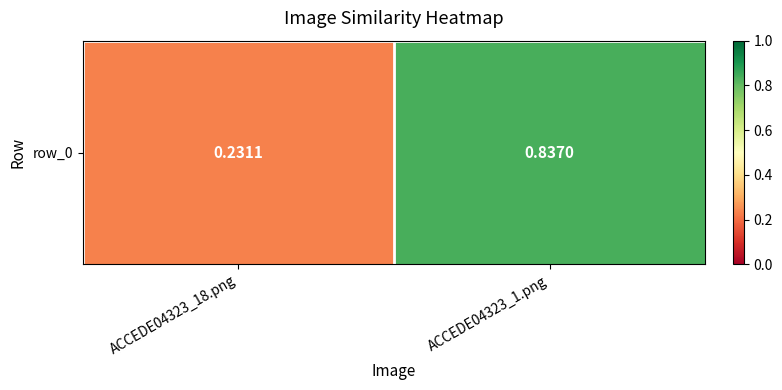

Count the number of data series in this chart.

1